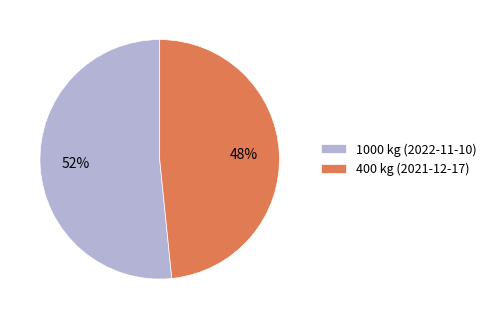

What is the smallest slice in the pie chart?

400